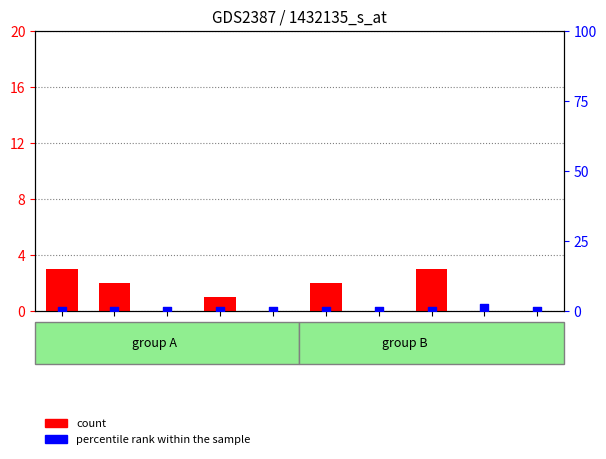

At how many categories does at least one series exceed 1?

4